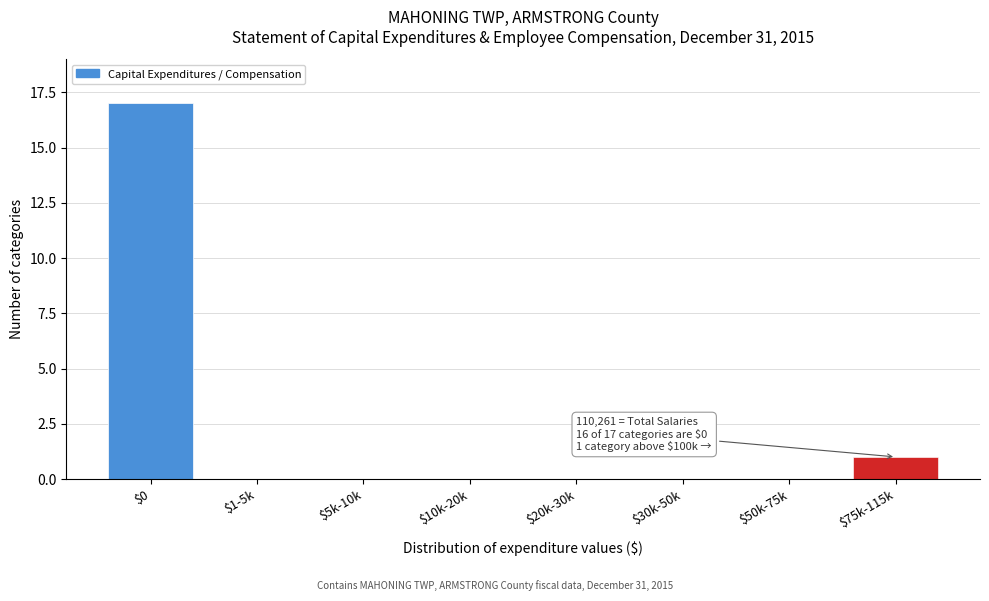

What is the maximum value shown in the chart?

17